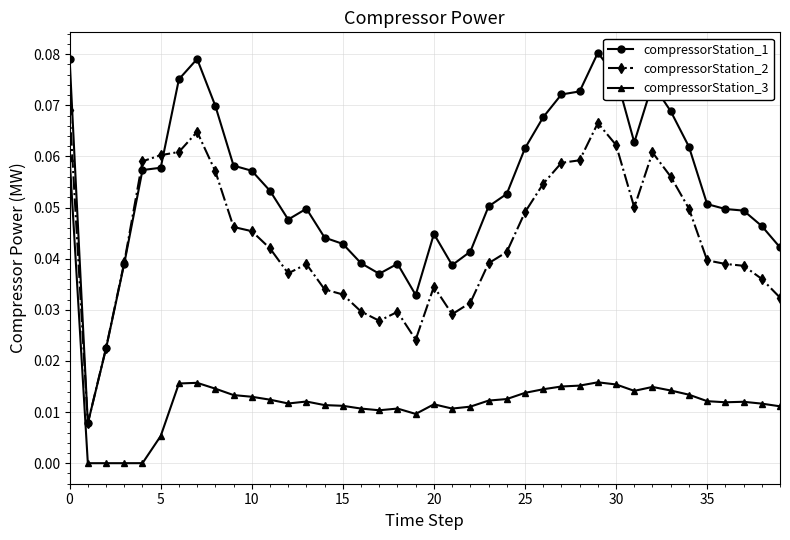

Which series has the widest spread of values?

compressorStation_1